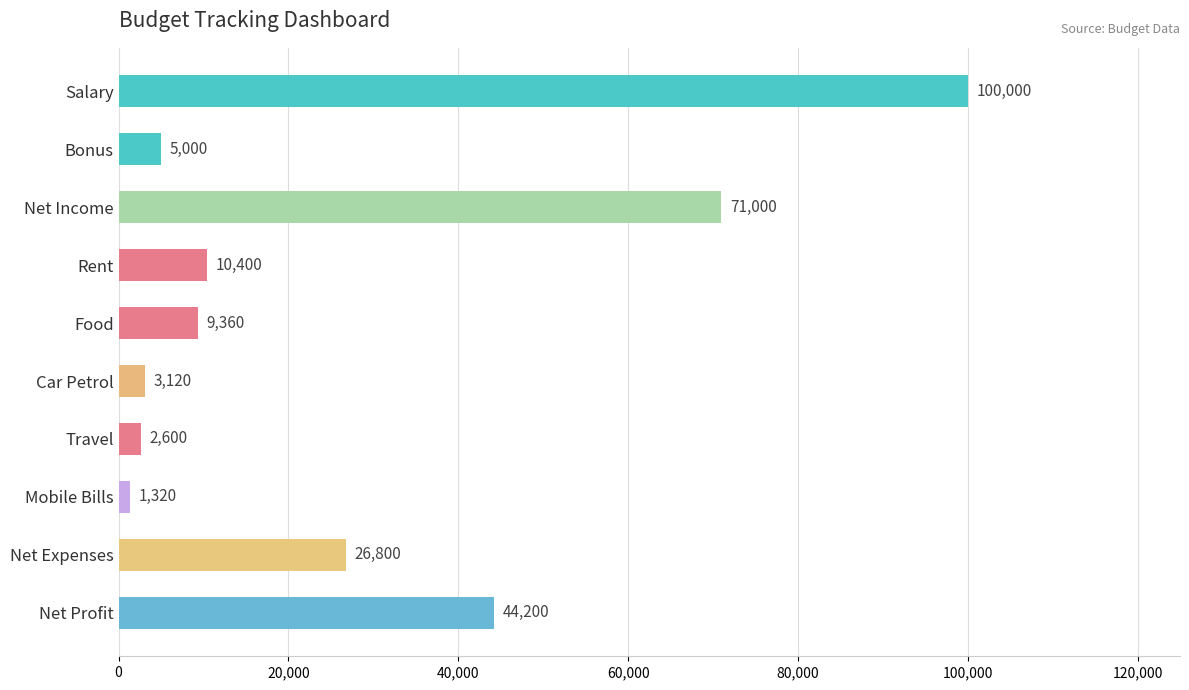

What position from the bottom is Travel?

4